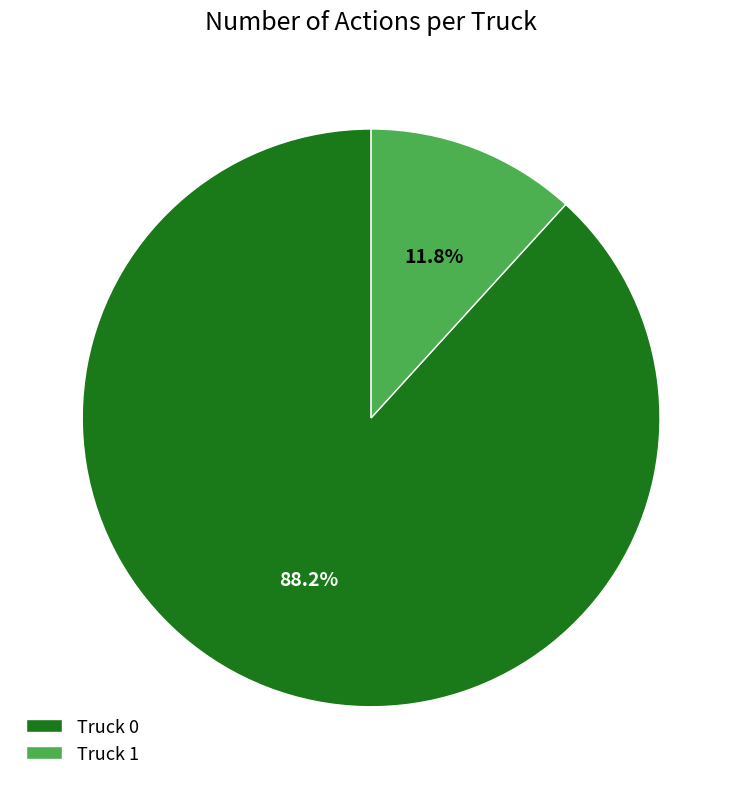

What is the smallest slice in the pie chart?

Truck 1